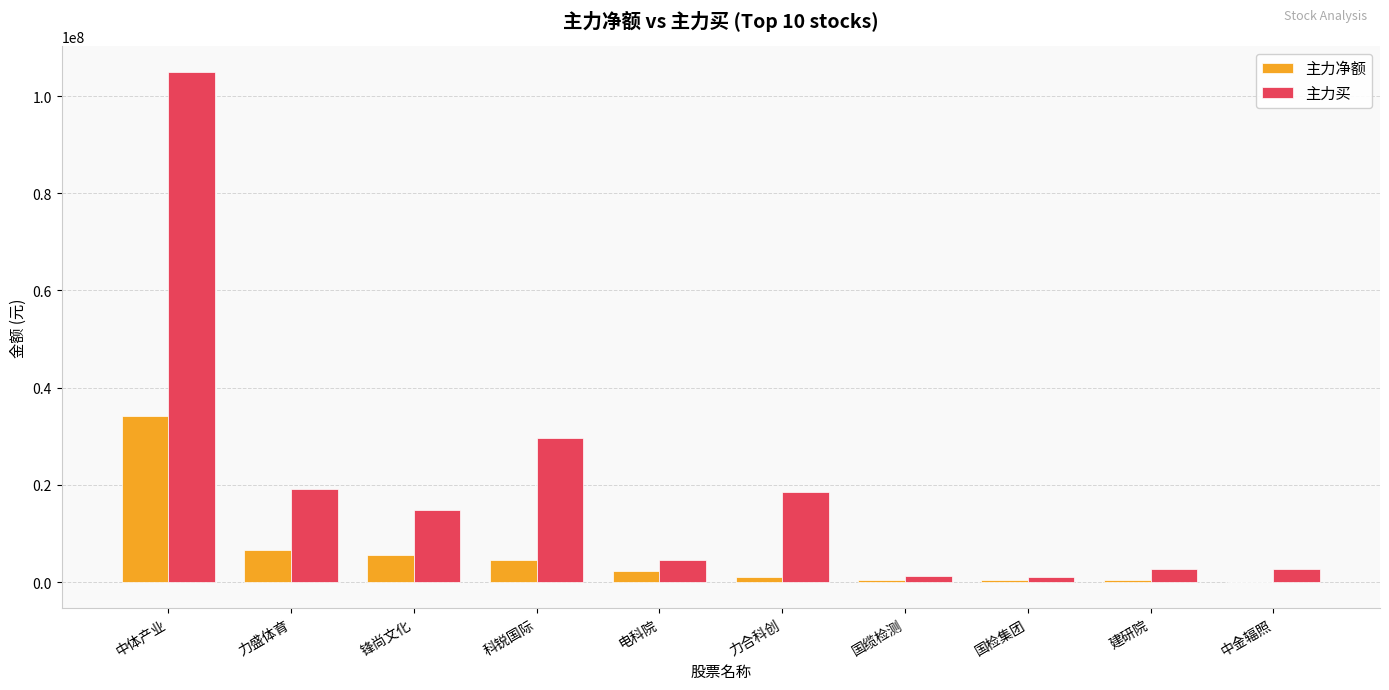

Read the 主力买 value at 建研院.

2641936